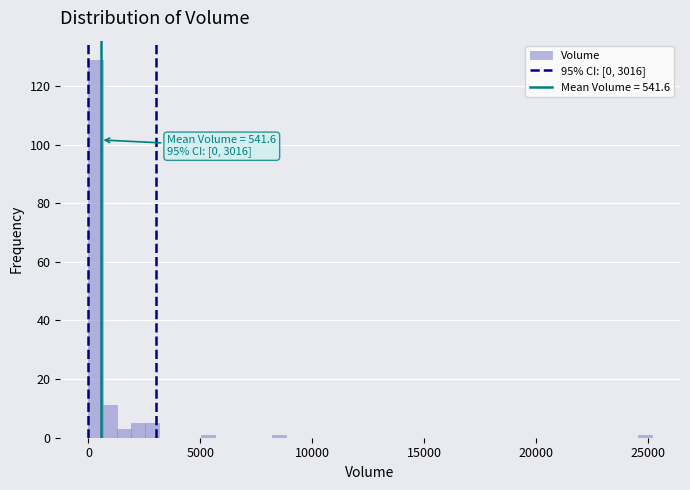

Read against the x-axis, roughly where is the centre of the tallest bar?

500